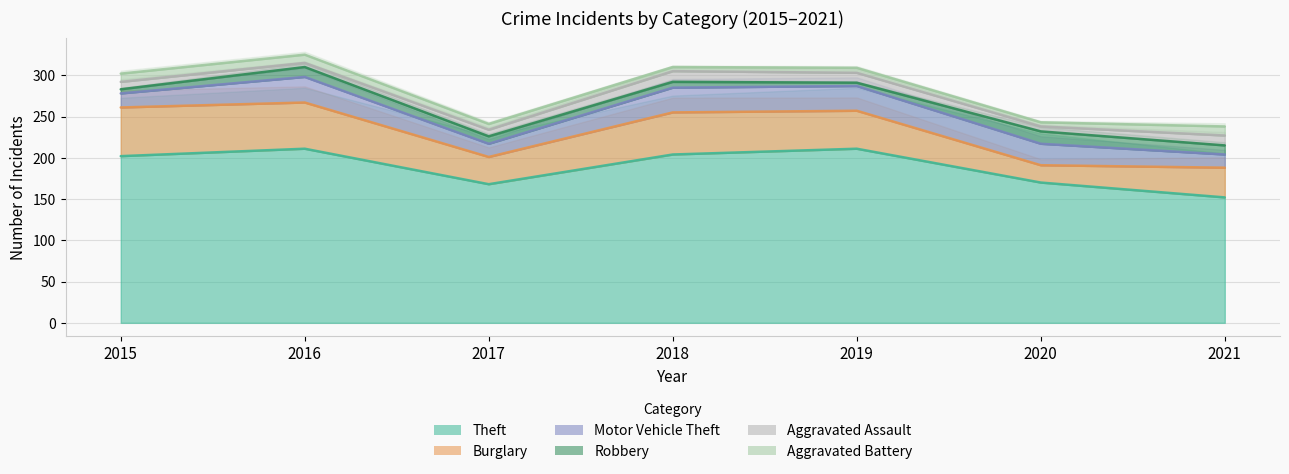

Is the value of Aggravated Assault at 2021 greater than the value of Robbery at 2021?

Yes